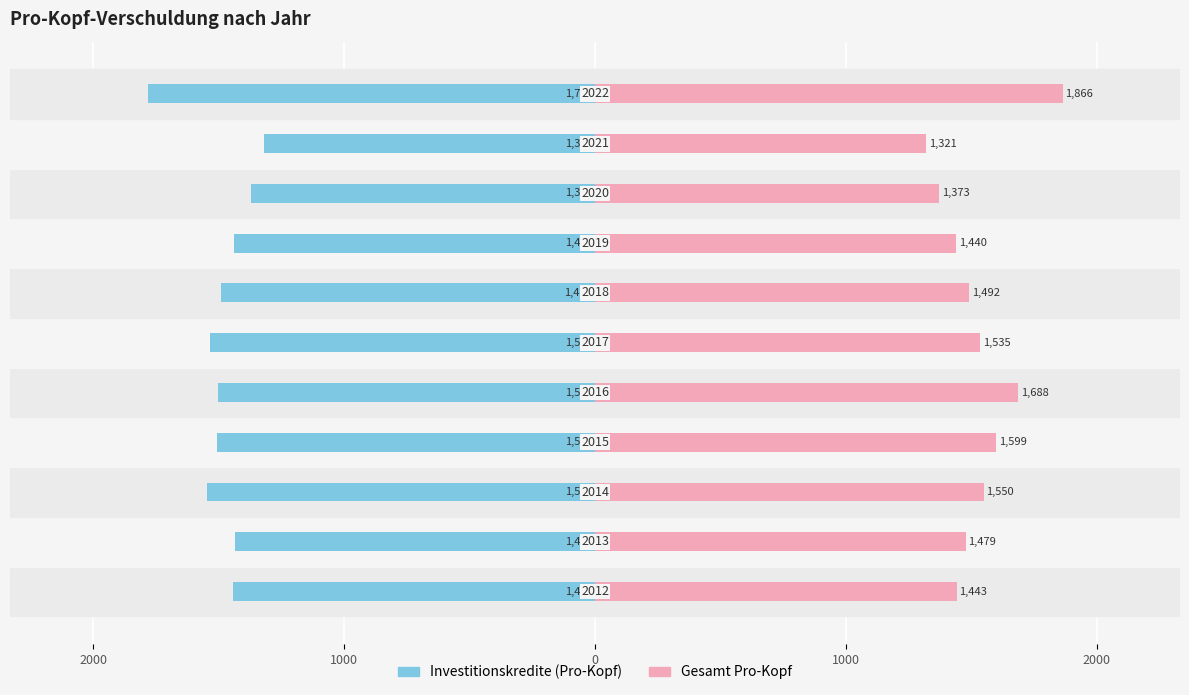

What is the value of the Investitionskredite (Pro-Kopf) bar at the 7th from the left?

-1491.8